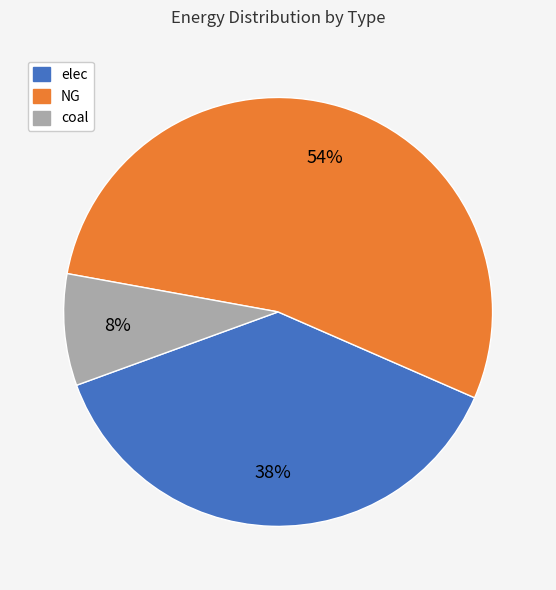

Approximately how many times larger is the value at NG compared to elec?

1.4